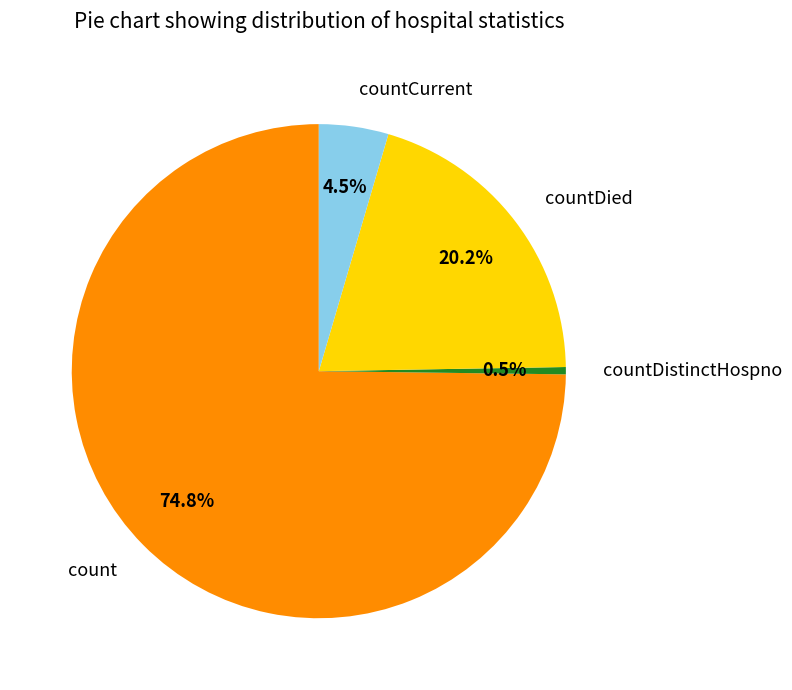

What is the smallest slice in the pie chart?

countDistinctHospno